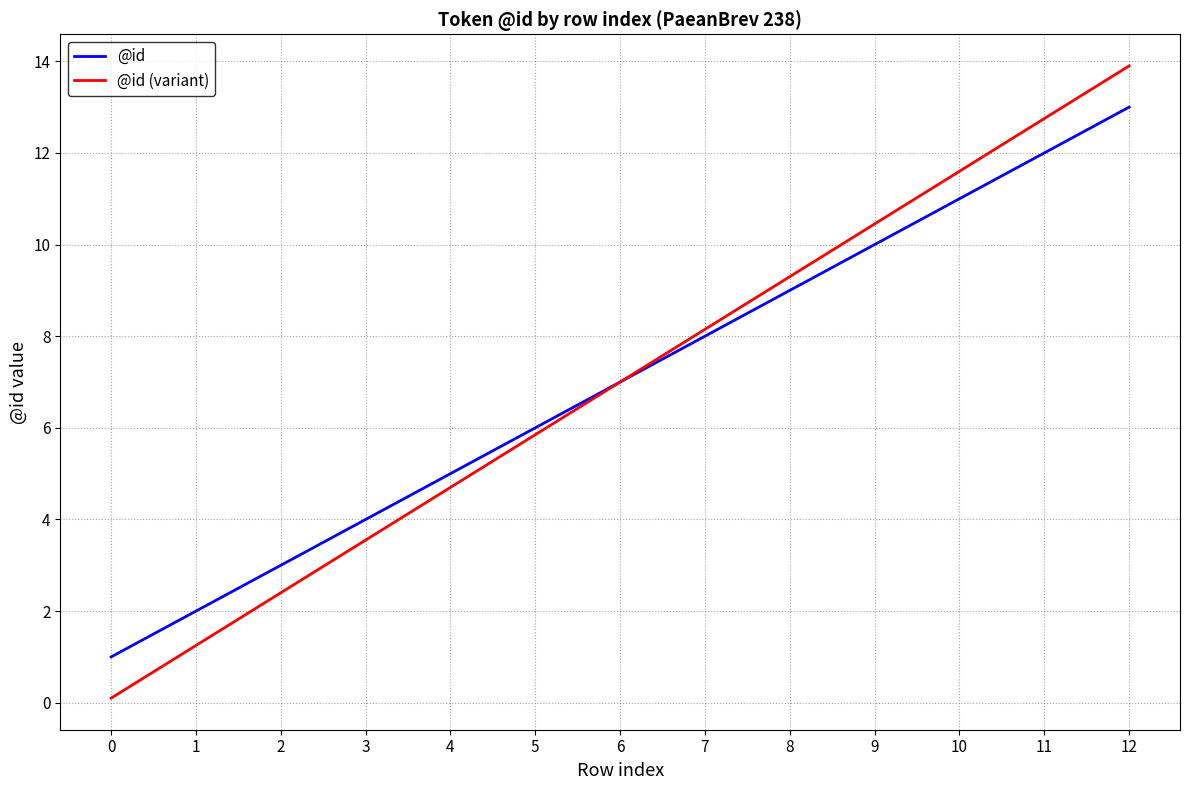

True or false: @id has a value of 7.0 at 6.

True